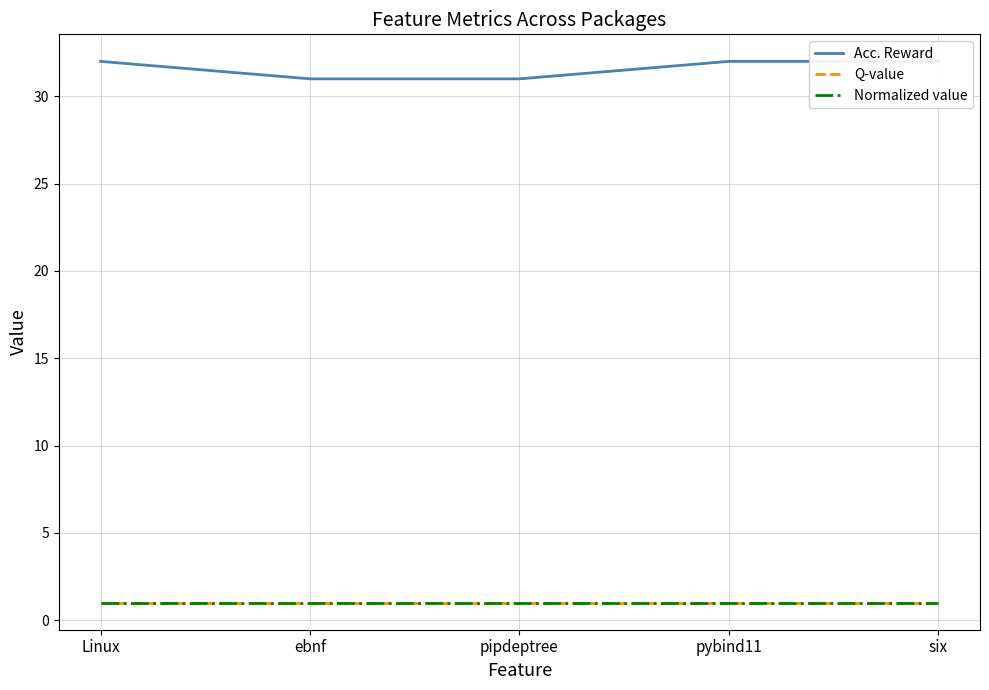

Which label corresponds to the largest value in the chart?

Linux